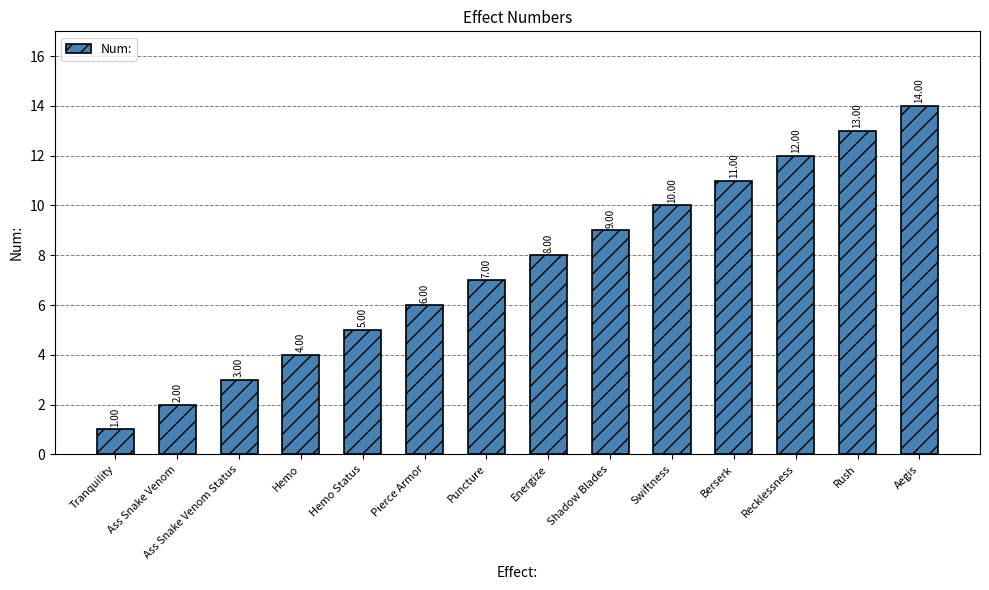

What is the label of the 5th bar from the right?

Swiftness